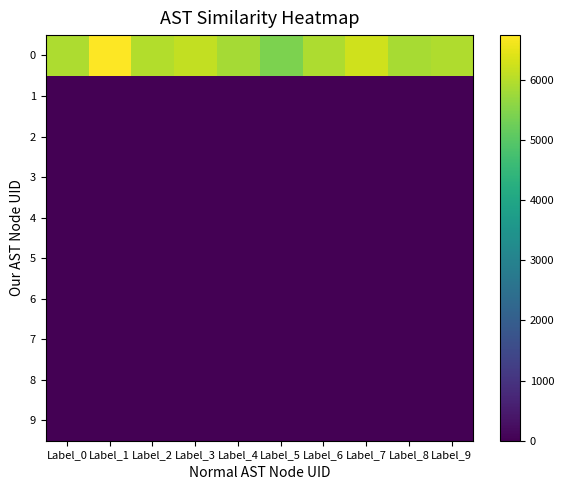

At which category is the sum across all series the highest?

Label_1